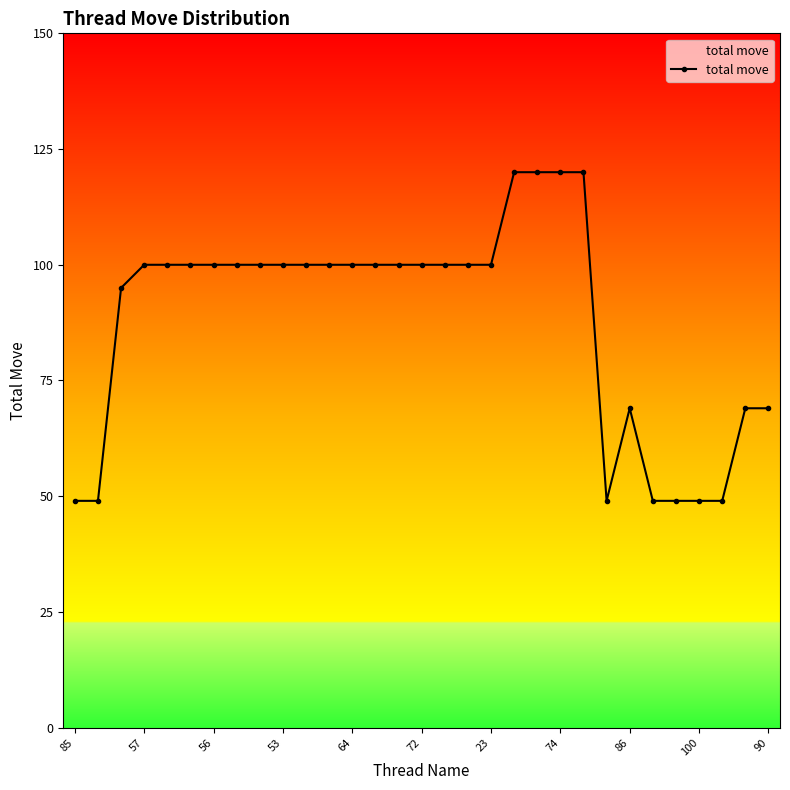

What is the difference between the maximum and minimum values?

71